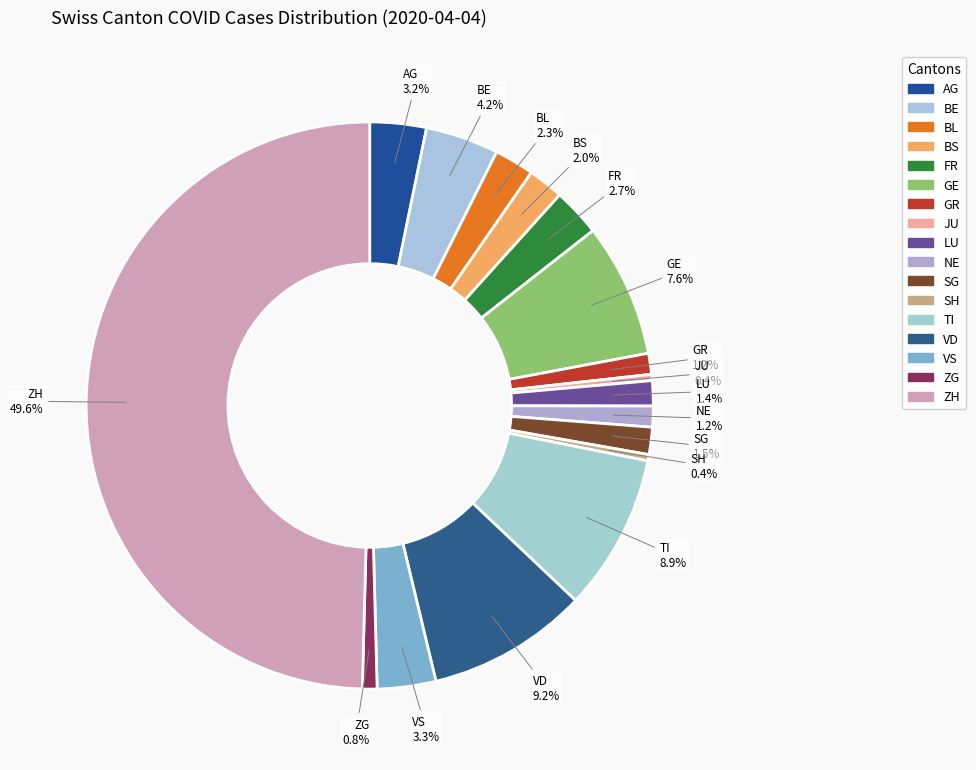

How many slices are in this pie chart?

17